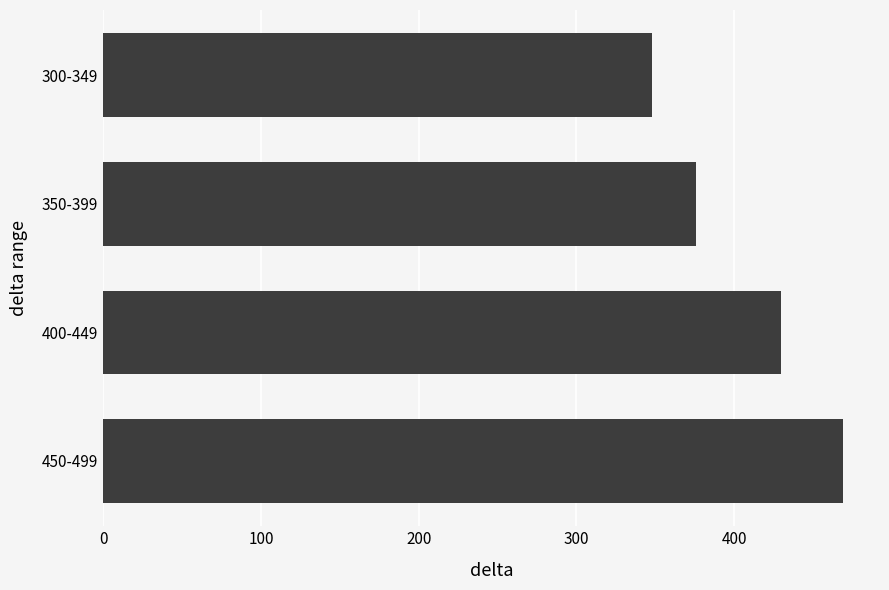

What is the greatest value displayed?

469.0